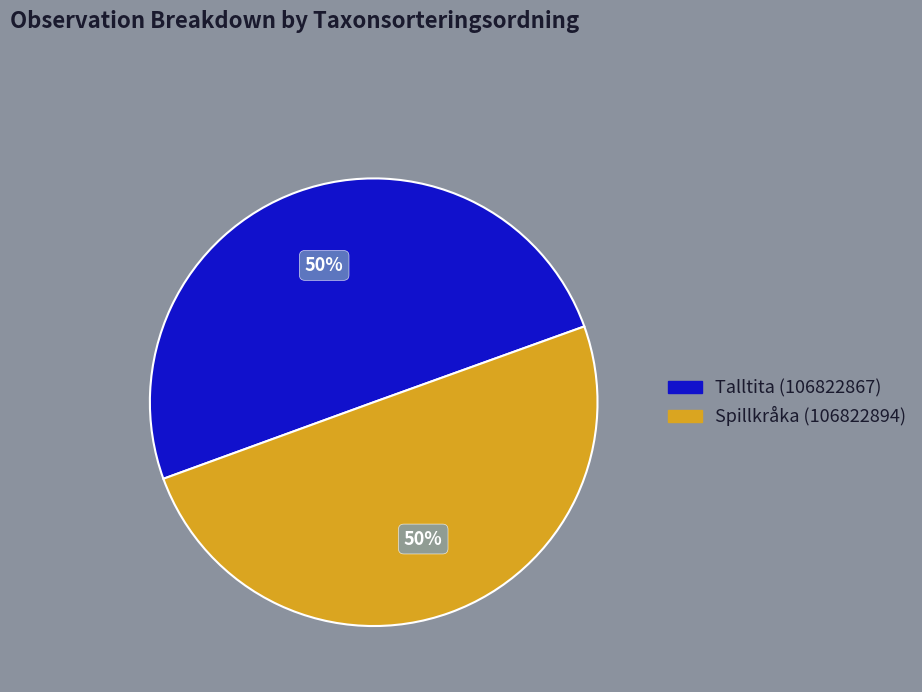

To the nearest percent, what percentage of the pie is Spillkråka (106822894)?

50%